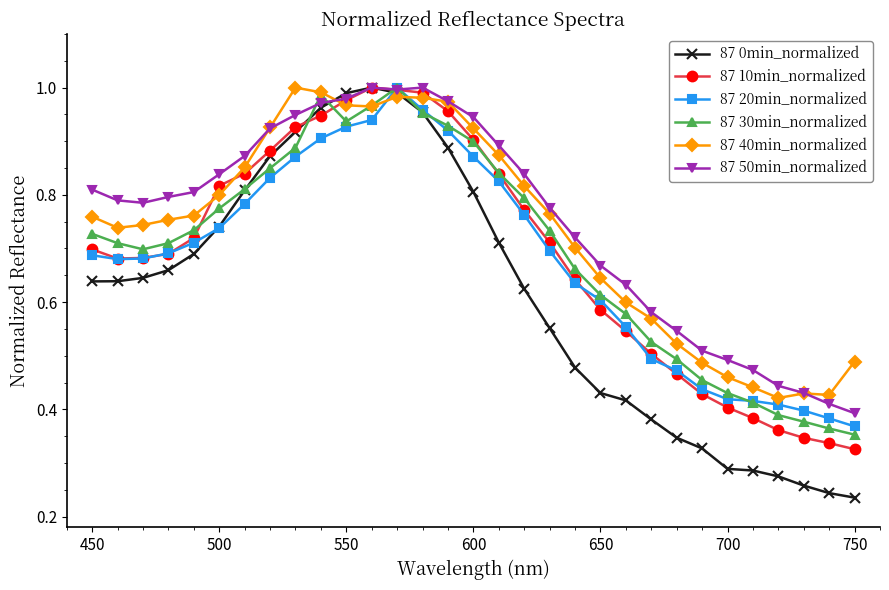

True or false: 87 50min_normalized has more than 0 interior local peaks.

True